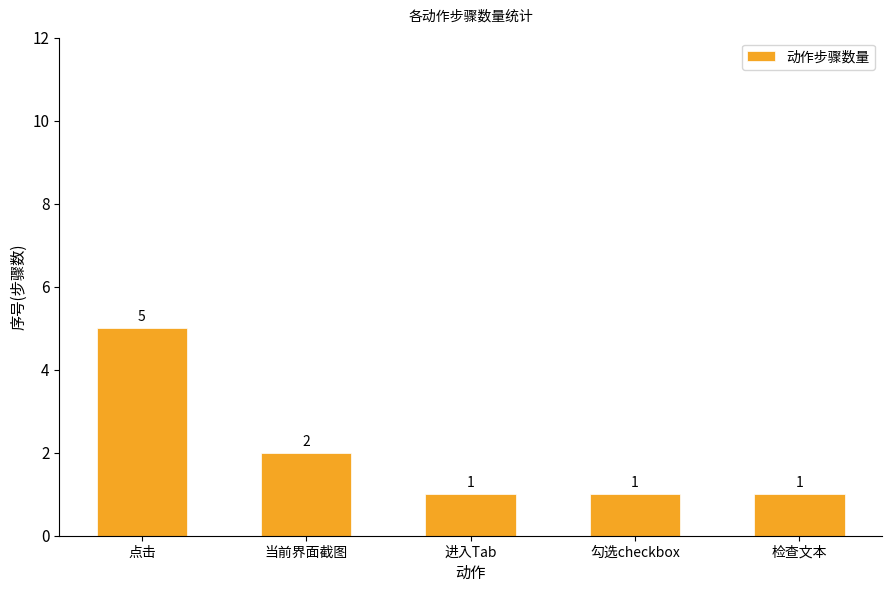

Is it true that the value at 勾选checkbox is 2?

False